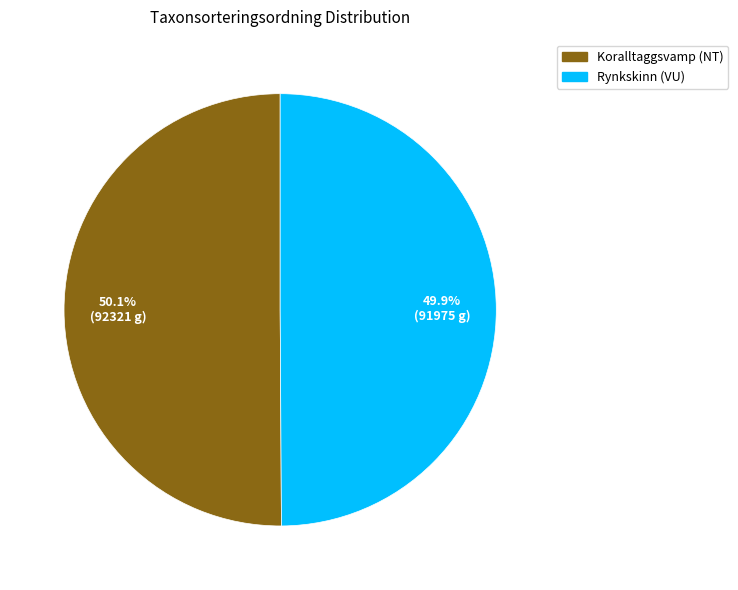

To the nearest percent, what percentage of the pie is Rynkskinn (VU)?

50%